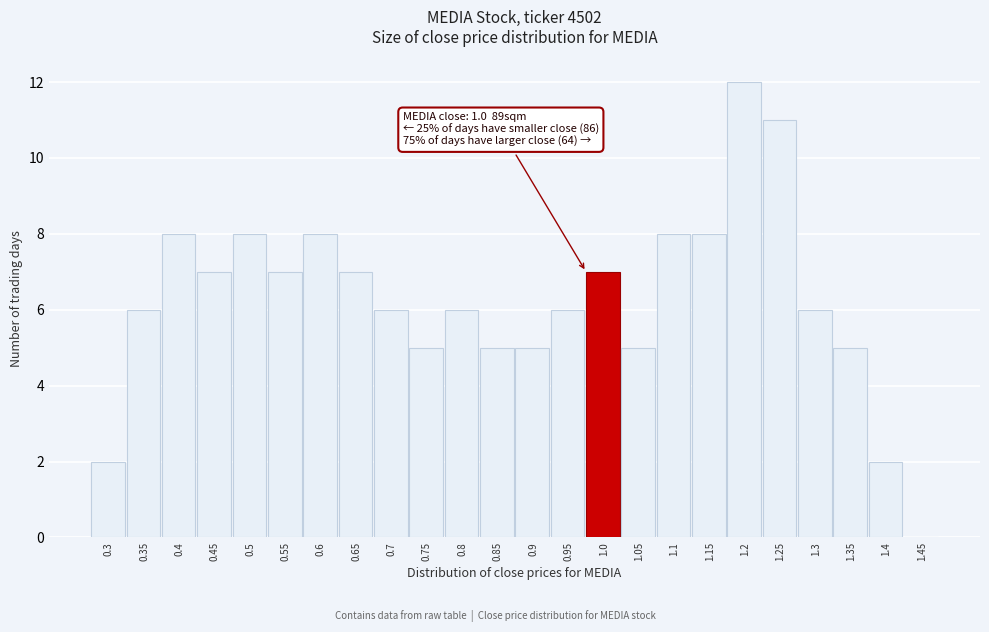

Reading left to right, what are all the values shown in this chart?

0.3=2	0.35=6	0.4=8	0.45=7	0.5=8	0.55=7	0.6=8	0.65=7	0.7=6	0.75=5	0.8=6	0.85=5	0.9=5	0.95=6	1.0=7	1.05=5	1.1=8	1.15=8	1.2=12	1.25=11	1.3=6	1.35=5	1.4=2	1.45=0